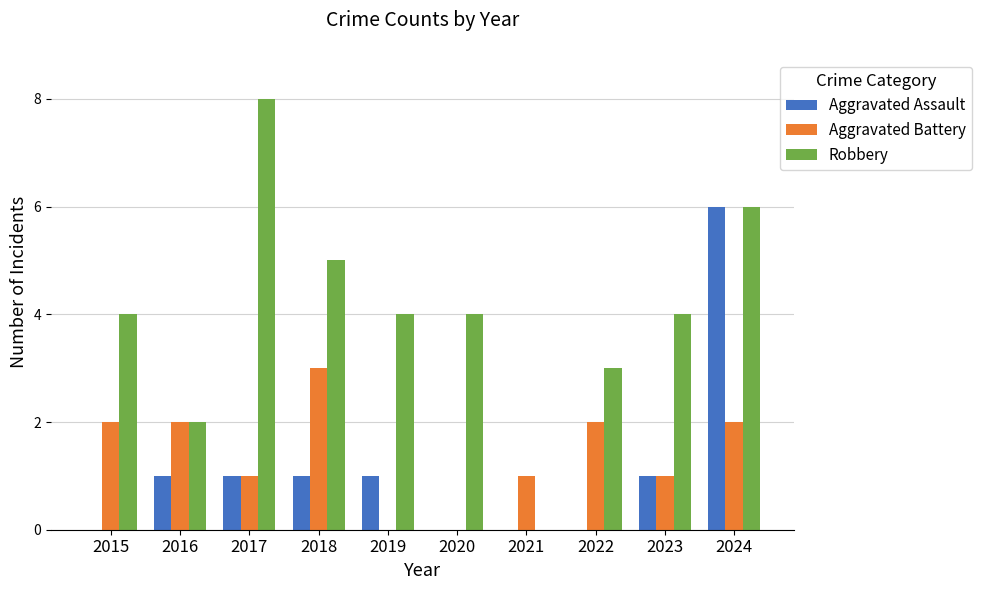

Reading left to right, transcribe all the data shown in this chart.

Aggravated Assault: 2015=0	2016=1	2017=1	2018=1	2019=1	2020=0	2021=0	2022=0	2023=1	2024=6
Aggravated Battery: 2015=2	2016=2	2017=1	2018=3	2019=0	2020=0	2021=1	2022=2	2023=1	2024=2
Robbery: 2015=4	2016=2	2017=8	2018=5	2019=4	2020=4	2021=0	2022=3	2023=4	2024=6